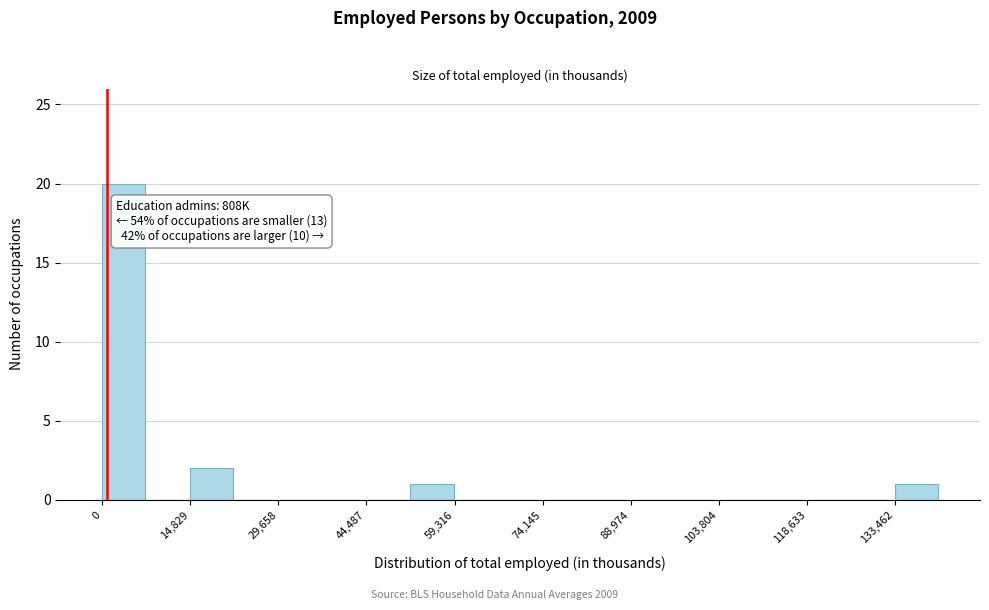

Around what value on the x-axis is the tallest bar? Give the approximate position of its centre, as read against the axis.

4000